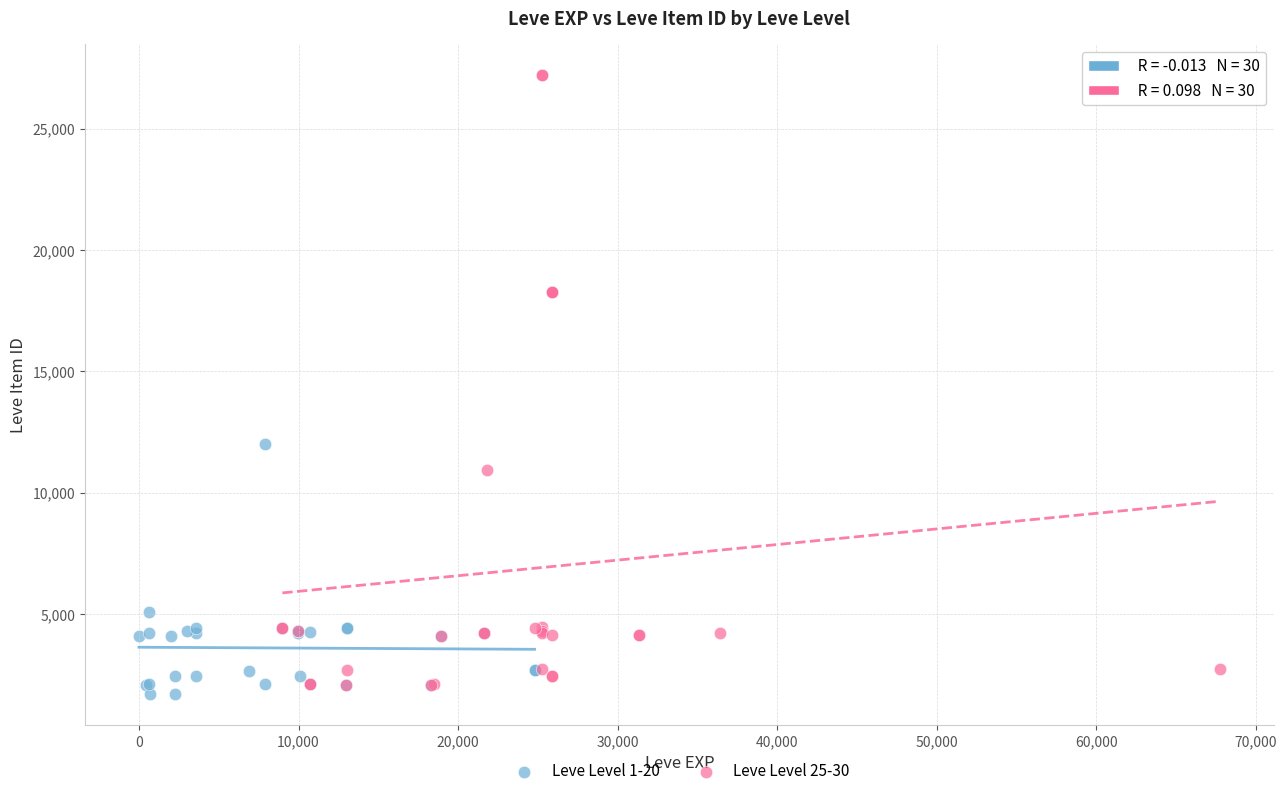

Which series reaches the maximum Y coordinate?

Leve Level 25-30